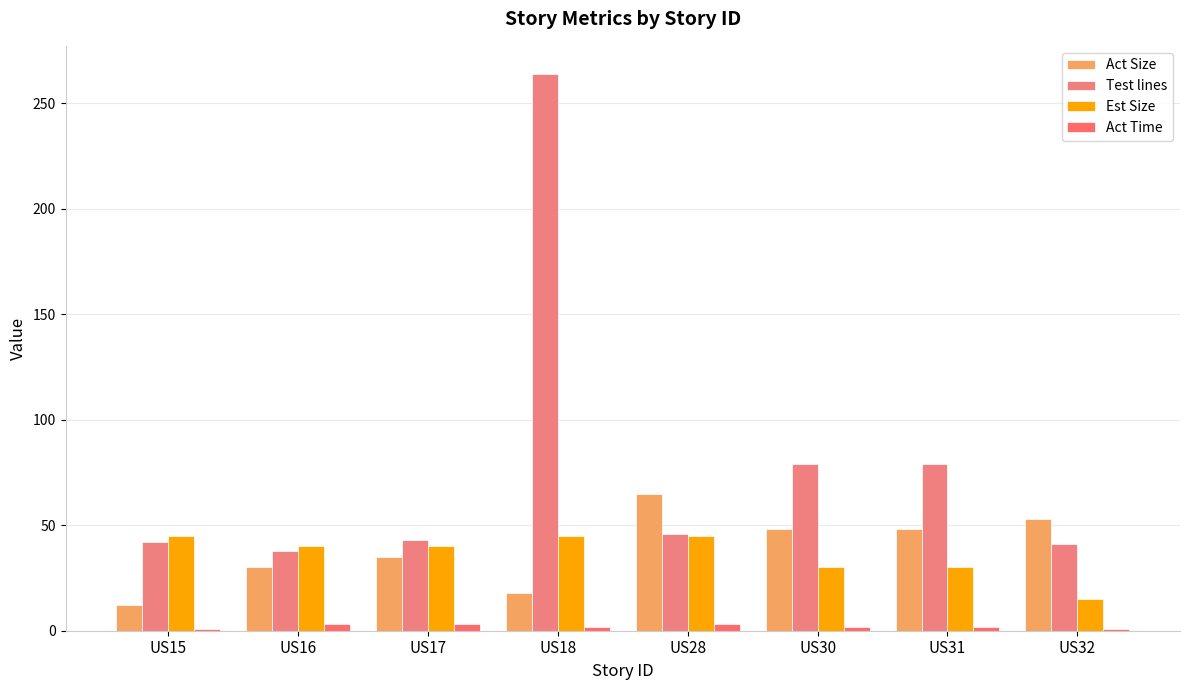

What is the sum of all Act Size values?

309